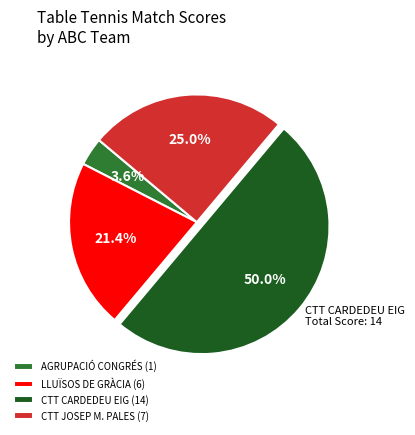

To the nearest percent, what is the difference between the largest and smallest slice percentages?

46%